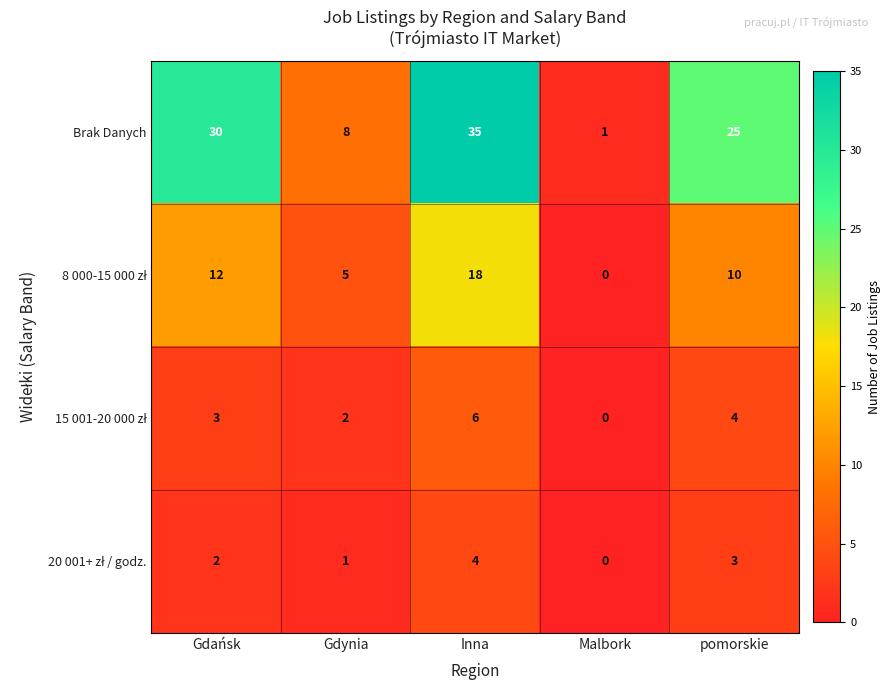

Is it true that Brak Danych equals 35 at Inna?

True